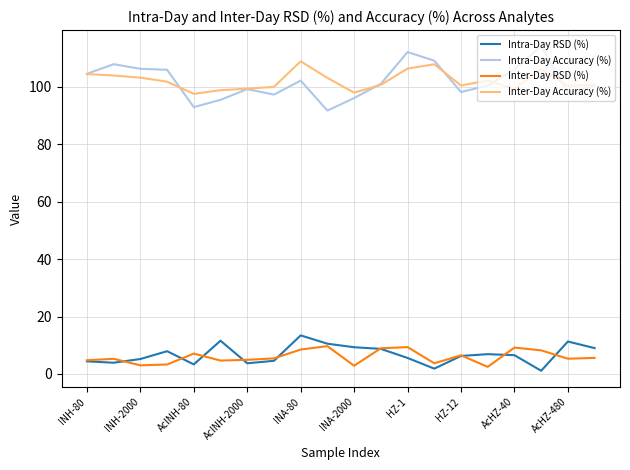

What is the greatest value displayed?

114.0